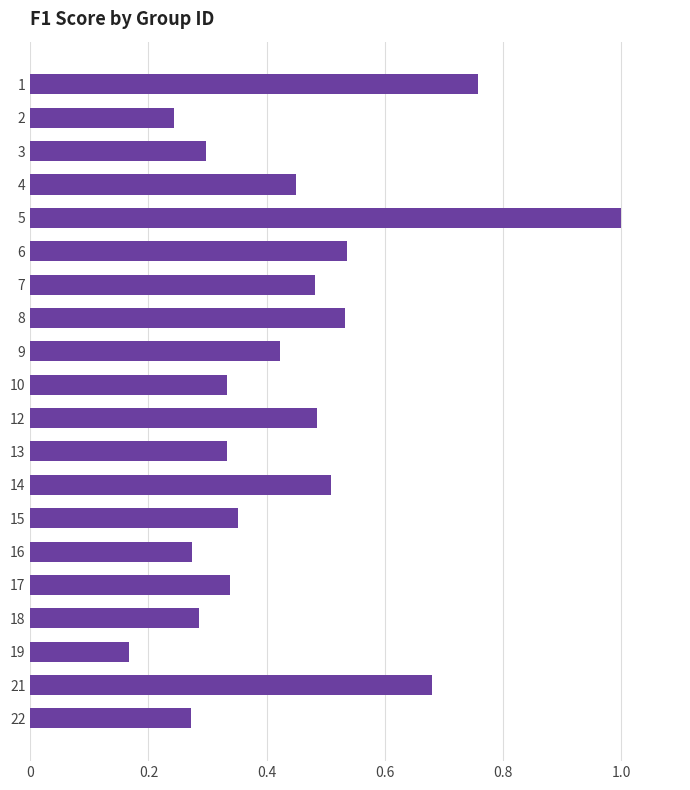

What is the change in value from 2 to 17?

+0.1